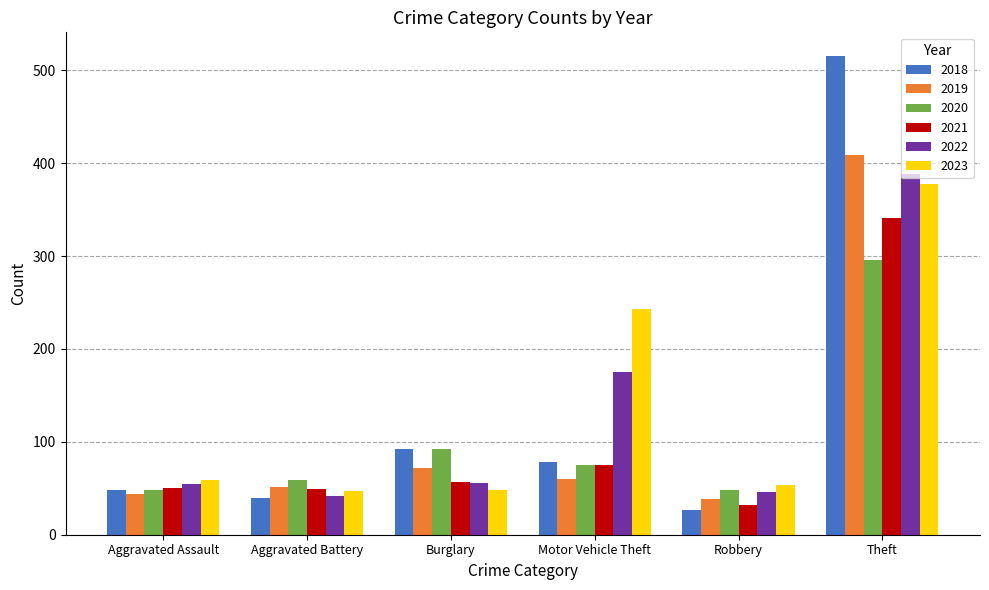

What is the difference between the second highest and second lowest values in the 2021 series?

26